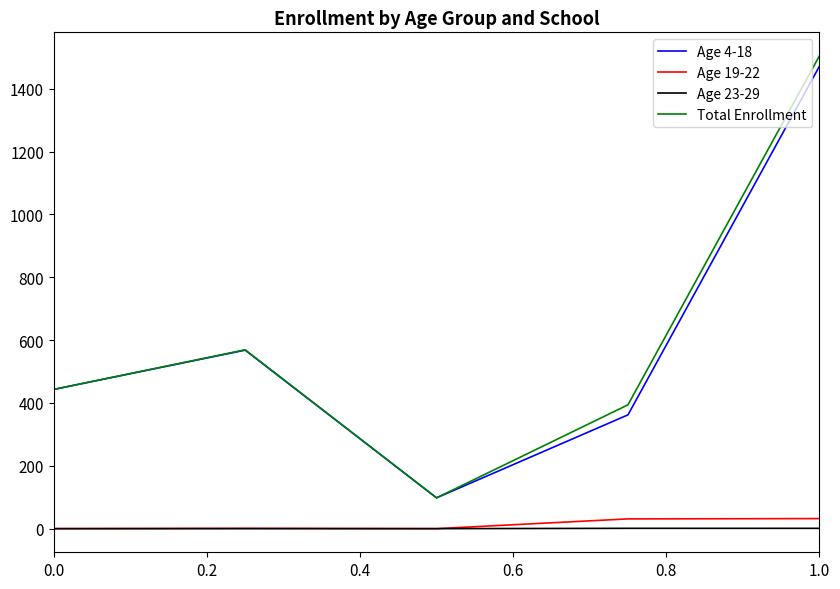

What is the average value of the Total Enrollment series?

602